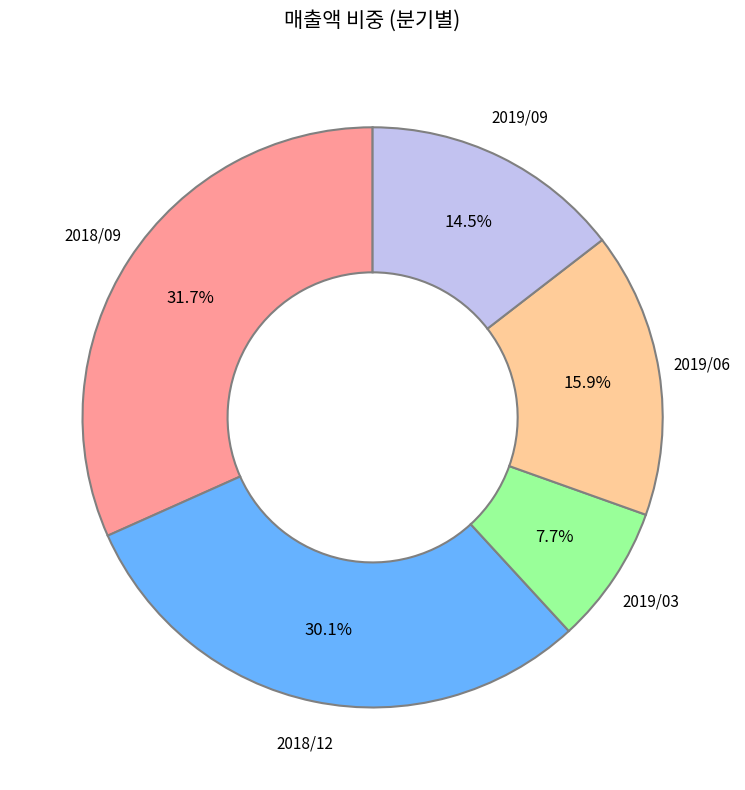

Is there a majority slice in this chart?

No